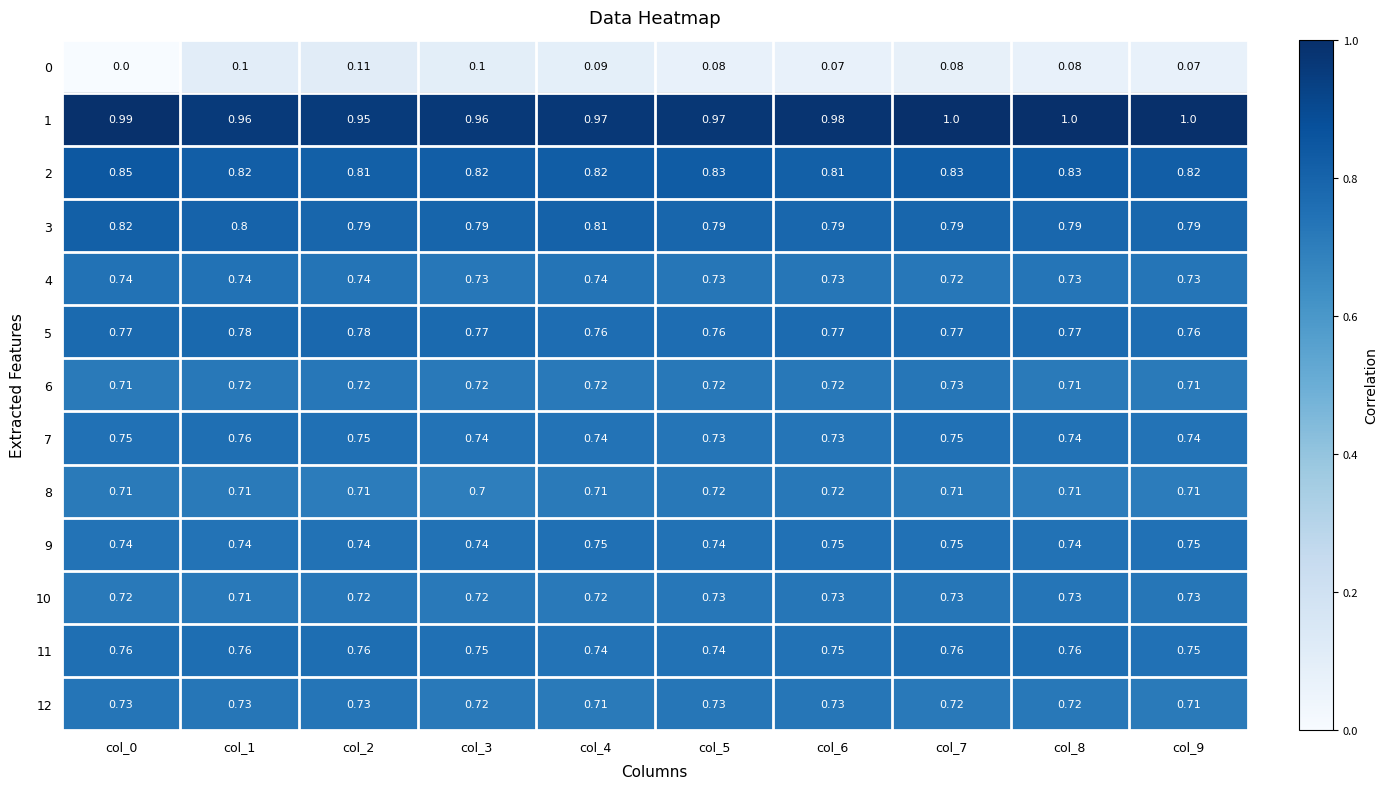

Reading right to left, extract all data points from this chart.

0: col_9=0.1	col_8=0.1	col_7=0.1	col_6=0.1	col_5=0.1	col_4=0.1	col_3=0.1	col_2=0.1	col_1=0.1	col_0=0.0
1: col_9=1.0	col_8=1.0	col_7=1.0	col_6=1.0	col_5=1.0	col_4=1.0	col_3=1.0	col_2=0.9	col_1=1.0	col_0=1.0
2: col_9=0.8	col_8=0.8	col_7=0.8	col_6=0.8	col_5=0.8	col_4=0.8	col_3=0.8	col_2=0.8	col_1=0.8	col_0=0.8
3: col_9=0.8	col_8=0.8	col_7=0.8	col_6=0.8	col_5=0.8	col_4=0.8	col_3=0.8	col_2=0.8	col_1=0.8	col_0=0.8
4: col_9=0.7	col_8=0.7	col_7=0.7	col_6=0.7	col_5=0.7	col_4=0.7	col_3=0.7	col_2=0.7	col_1=0.7	col_0=0.7
5: col_9=0.8	col_8=0.8	col_7=0.8	col_6=0.8	col_5=0.8	col_4=0.8	col_3=0.8	col_2=0.8	col_1=0.8	col_0=0.8
6: col_9=0.7	col_8=0.7	col_7=0.7	col_6=0.7	col_5=0.7	col_4=0.7	col_3=0.7	col_2=0.7	col_1=0.7	col_0=0.7
7: col_9=0.7	col_8=0.7	col_7=0.8	col_6=0.7	col_5=0.7	col_4=0.7	col_3=0.7	col_2=0.8	col_1=0.8	col_0=0.8
8: col_9=0.7	col_8=0.7	col_7=0.7	col_6=0.7	col_5=0.7	col_4=0.7	col_3=0.7	col_2=0.7	col_1=0.7	col_0=0.7
9: col_9=0.8	col_8=0.7	col_7=0.8	col_6=0.8	col_5=0.7	col_4=0.8	col_3=0.7	col_2=0.7	col_1=0.7	col_0=0.7
10: col_9=0.7	col_8=0.7	col_7=0.7	col_6=0.7	col_5=0.7	col_4=0.7	col_3=0.7	col_2=0.7	col_1=0.7	col_0=0.7
11: col_9=0.8	col_8=0.8	col_7=0.8	col_6=0.8	col_5=0.7	col_4=0.7	col_3=0.8	col_2=0.8	col_1=0.8	col_0=0.8
12: col_9=0.7	col_8=0.7	col_7=0.7	col_6=0.7	col_5=0.7	col_4=0.7	col_3=0.7	col_2=0.7	col_1=0.7	col_0=0.7